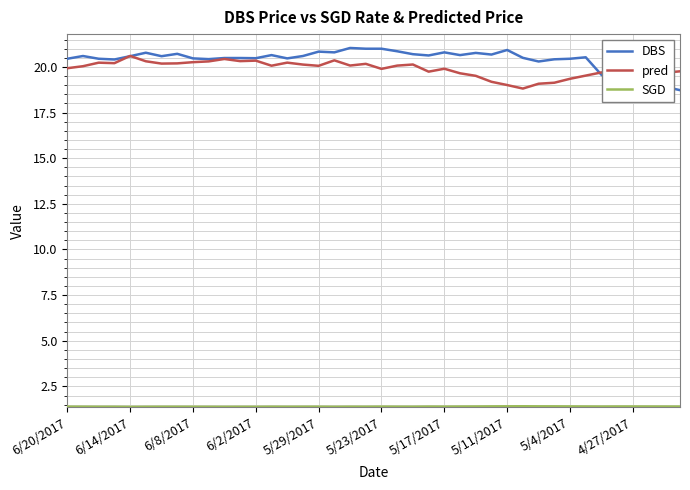

What is the maximum value shown in the chart?

21.0